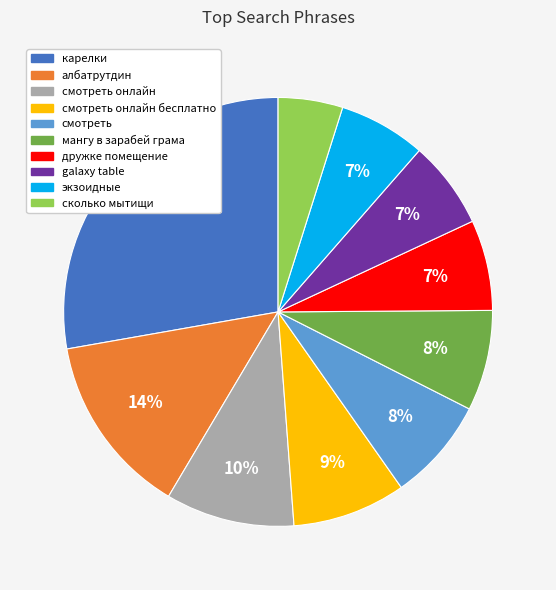

What percentage is the дружке помещение slice, to the nearest percent?

7%